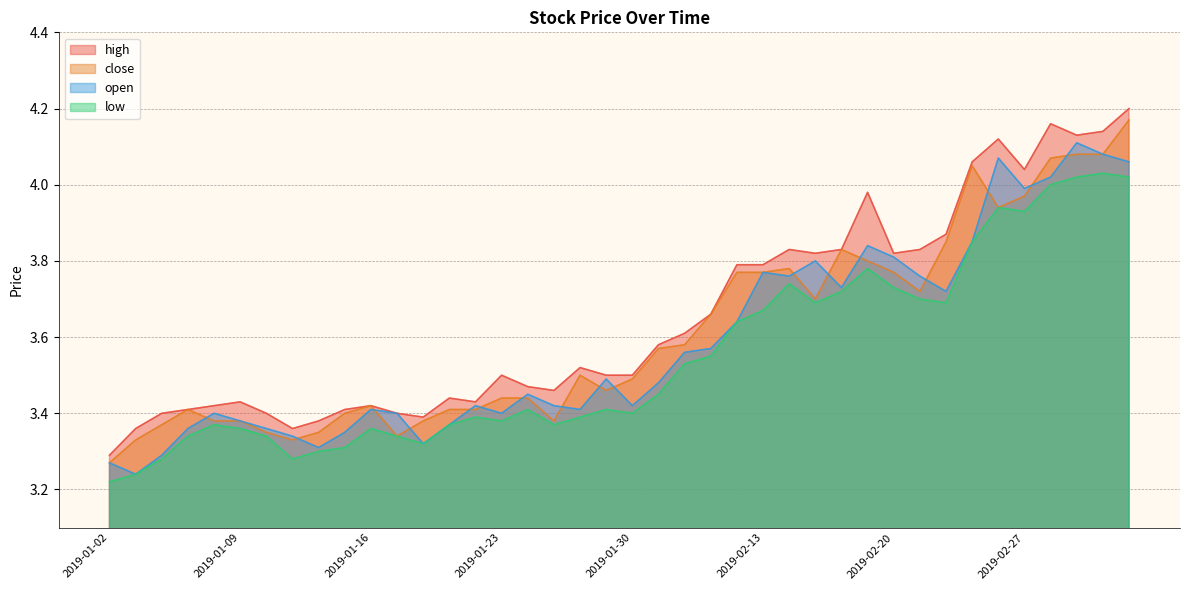

What are all the series names shown in the legend?

high, close, open, low